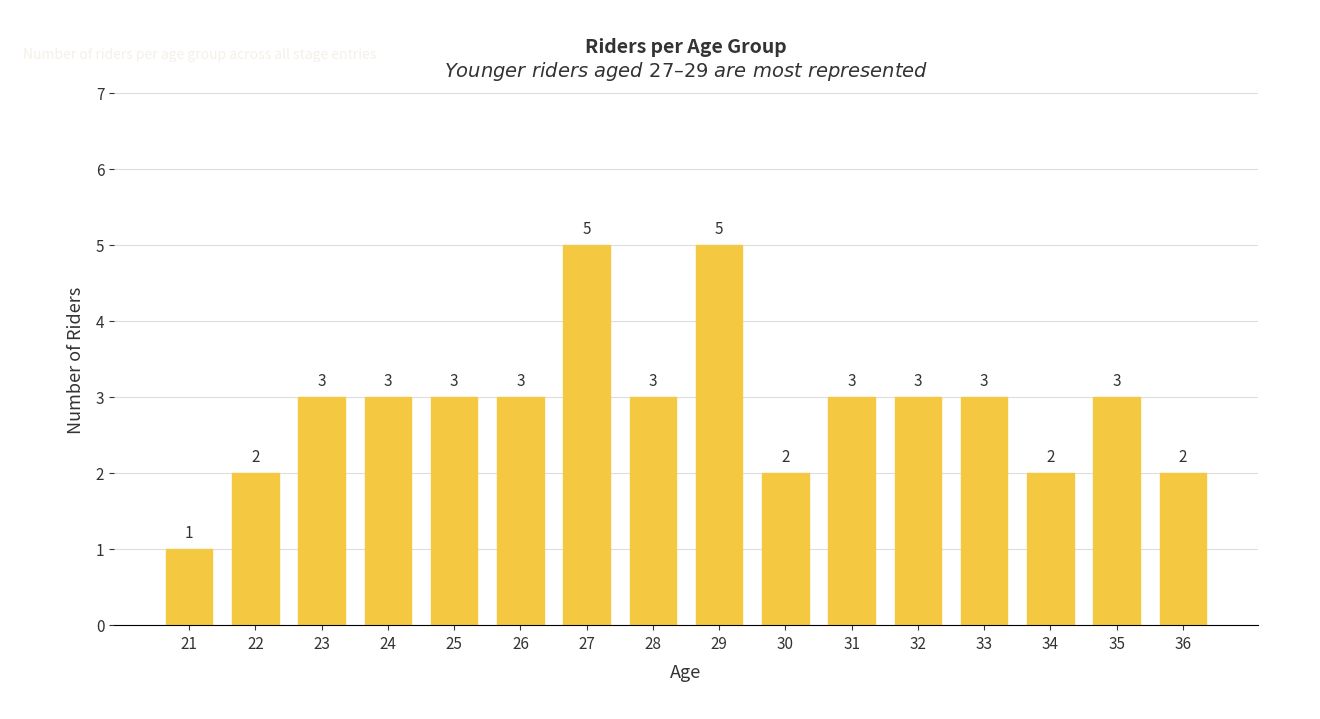

Are the bars grouped side by side (vs. stacked)?

No